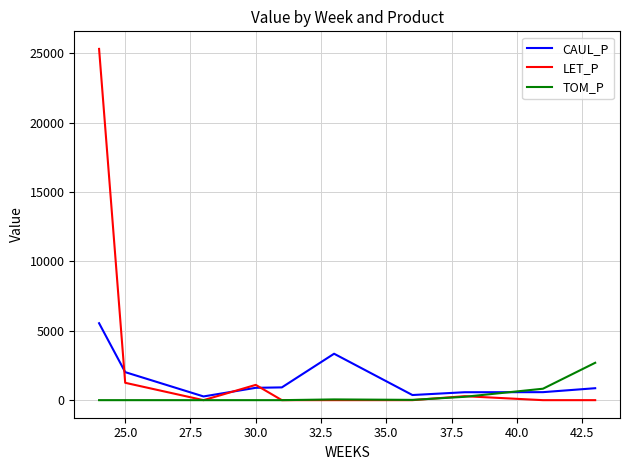

Does the chart have visible grid lines?

Yes